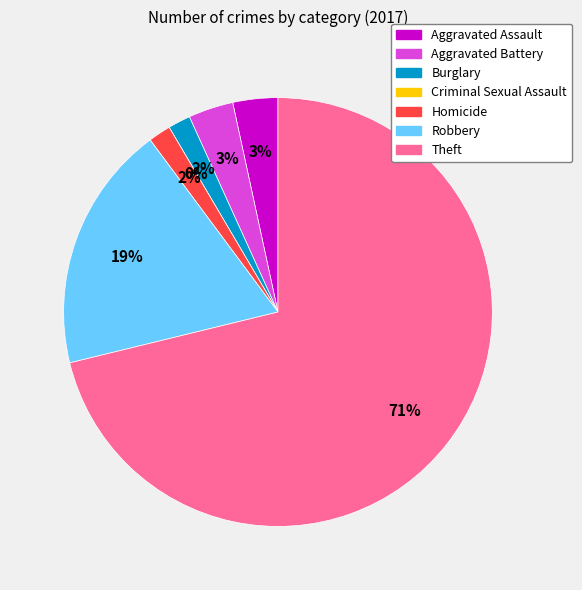

To the nearest percent, what is the combined percentage of Burglary and Homicide?

3%